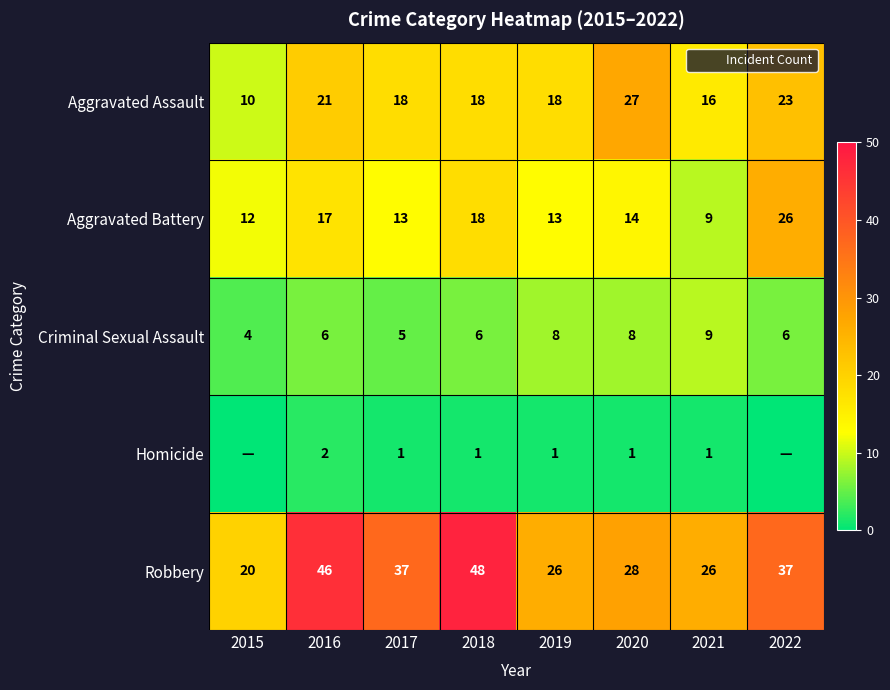

At which category is the sum across all series the highest?

2016